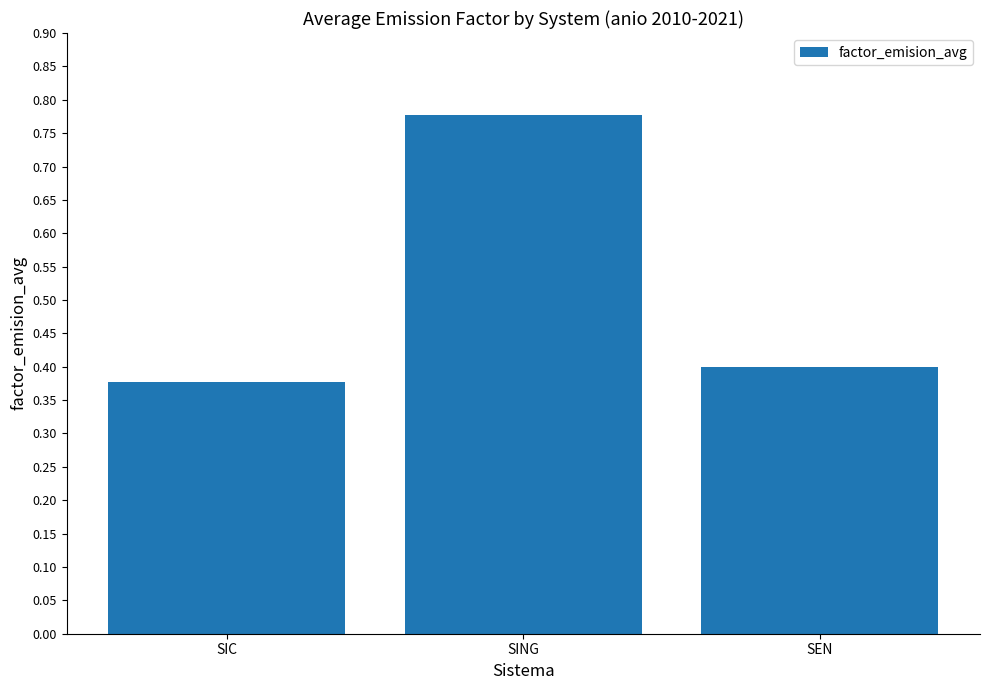

List the labels in order of value, largest first.

SING, SEN, SIC